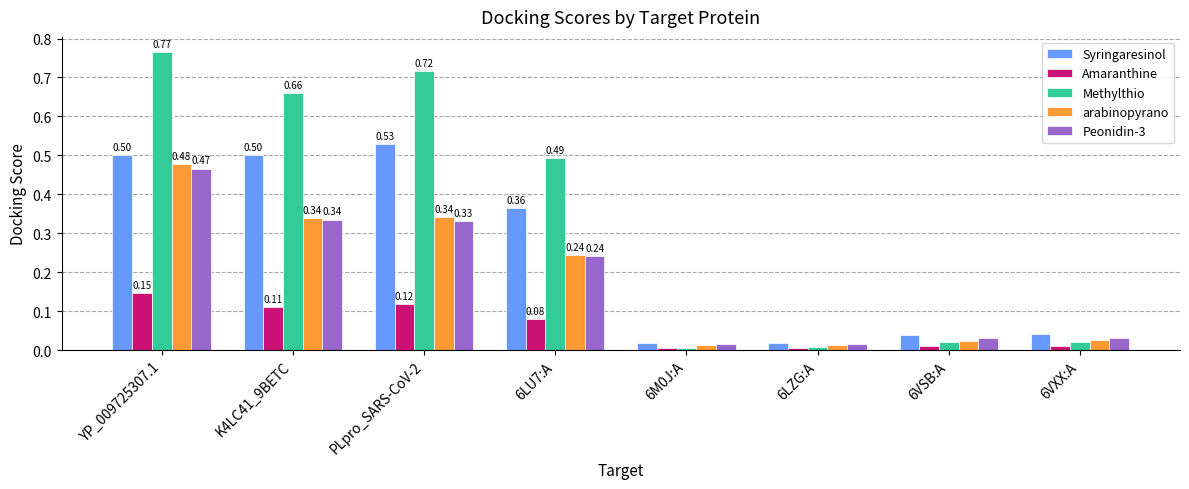

List the series in order of their peak value, highest first.

Methylthio, Syringaresinol, arabinopyrano, Peonidin-3, Amaranthine